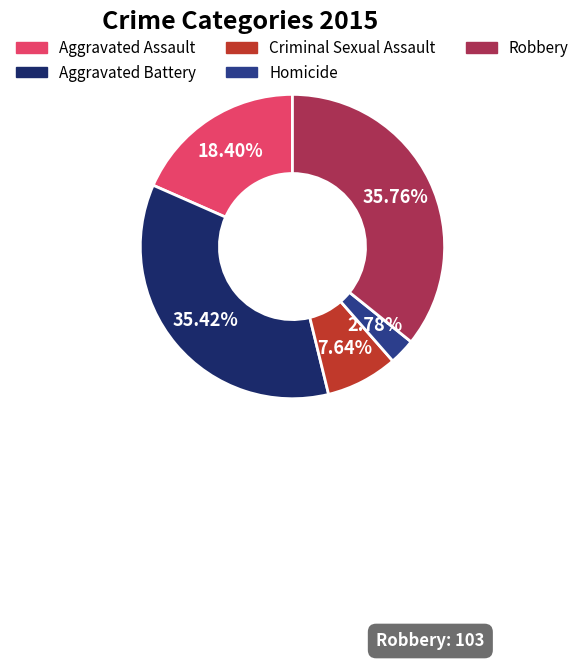

Which slice is the smallest?

Homicide